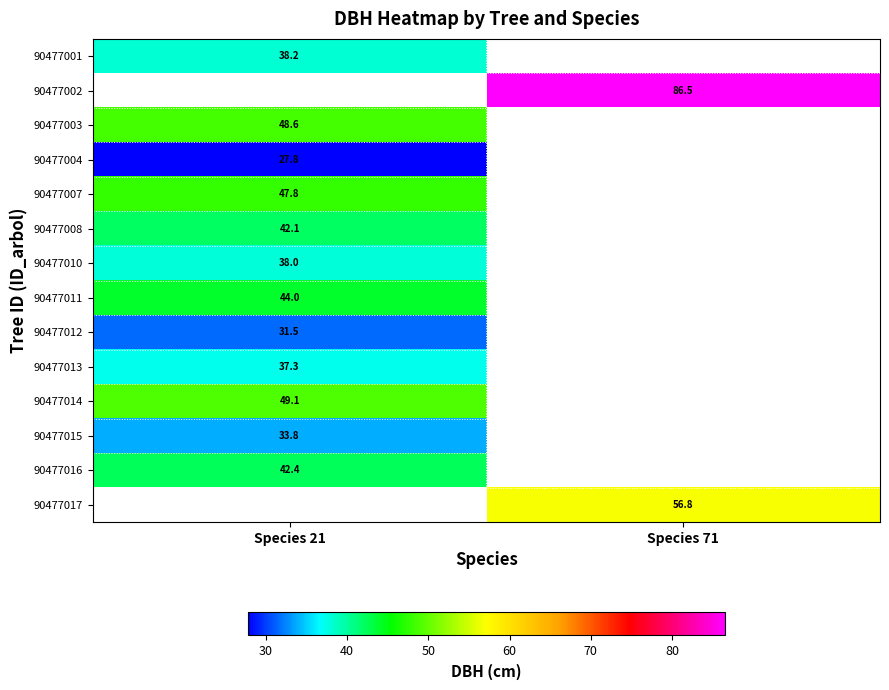

Which has a higher value, Species 71 or Species 21?

Species 21